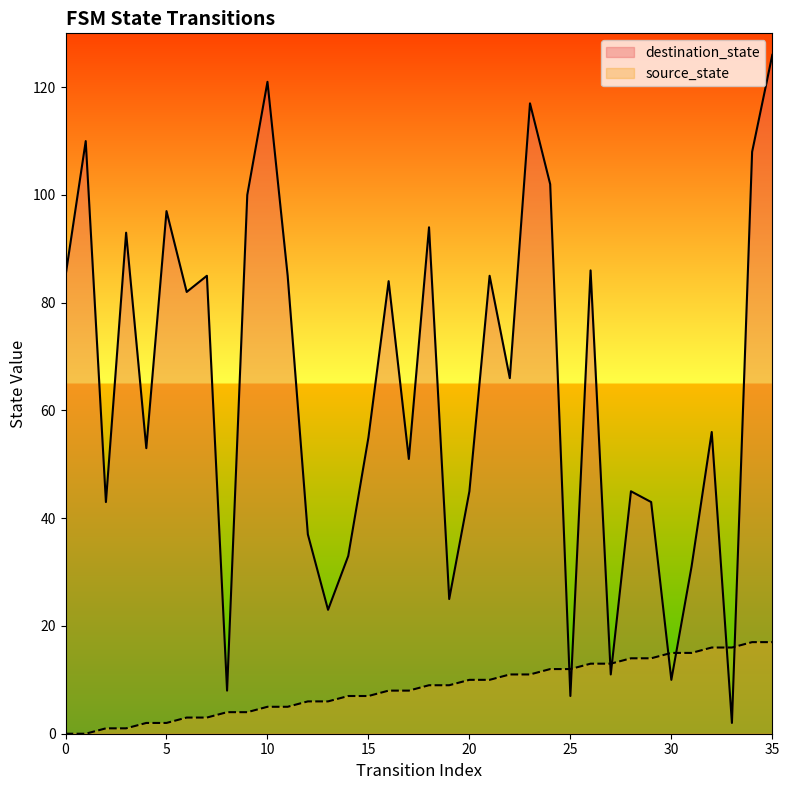

Is the value of source_state at 9 greater than the value of destination_state at 31?

No